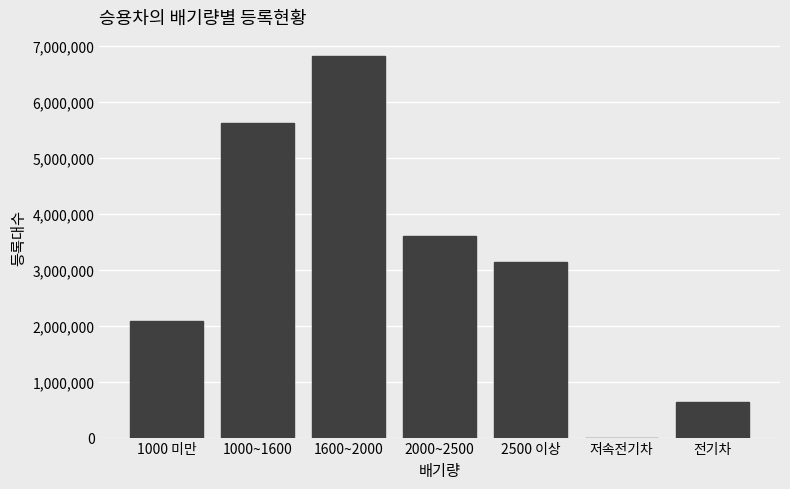

Reading right to left, extract all data points from this chart.

전기차=642699	저속전기차=621	2500 이상=3144148	2000~2500=3598043	1600~2000=6819274	1000~1600=5623418	1000 미만=2085657